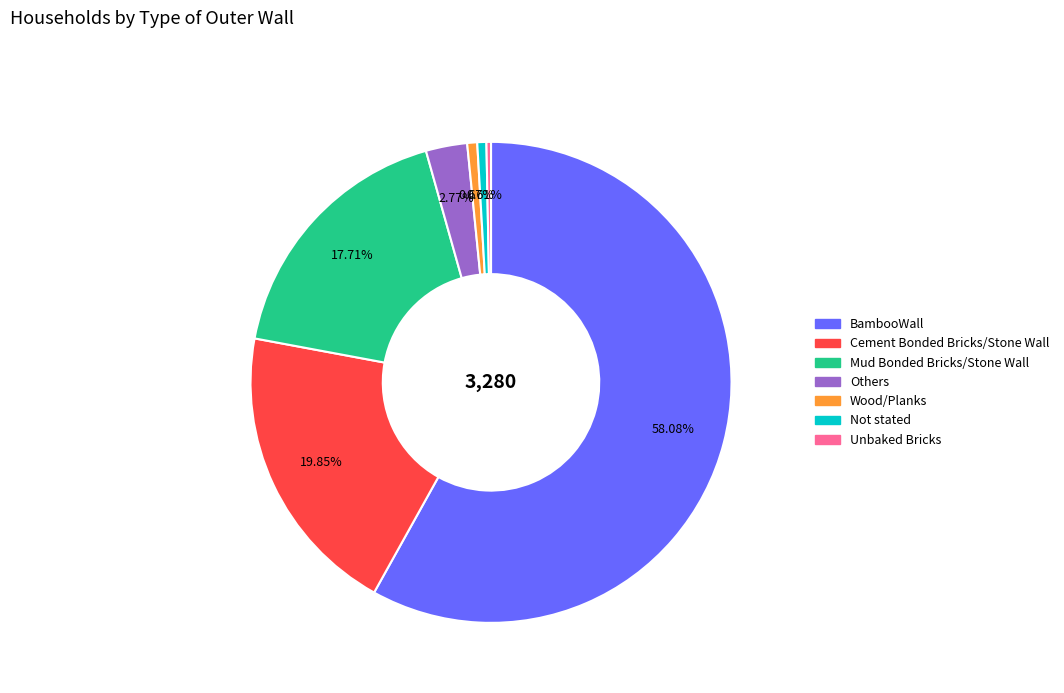

True or false: Cement Bonded Bricks/Stone Wall accounts for 20% of the total.

True